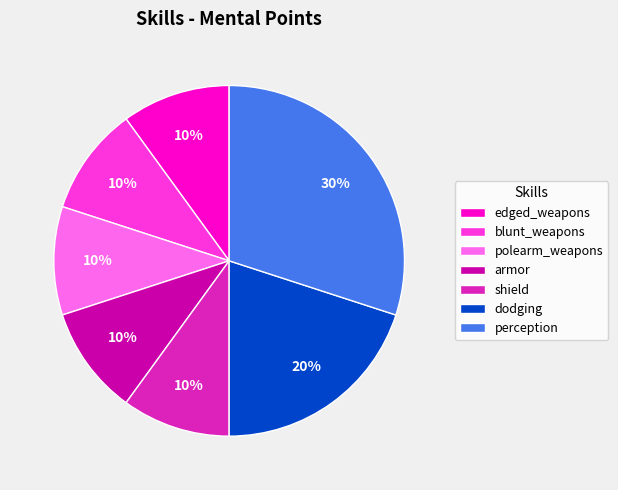

To the nearest percent, what portion does polearm_weapons represent?

10%